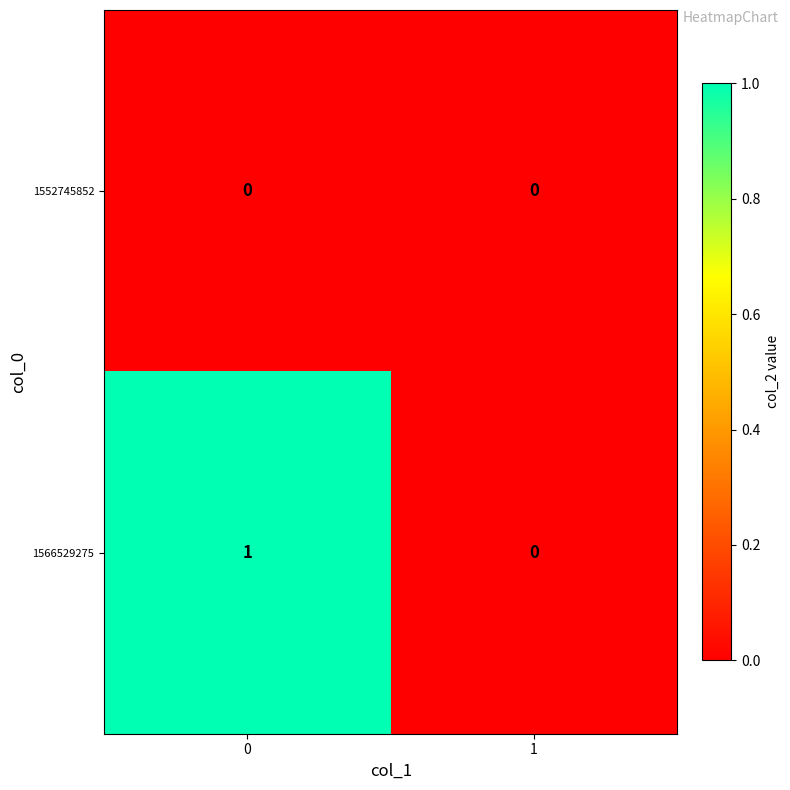

The 1552745852 series shows 0 at 0. True or false?

True